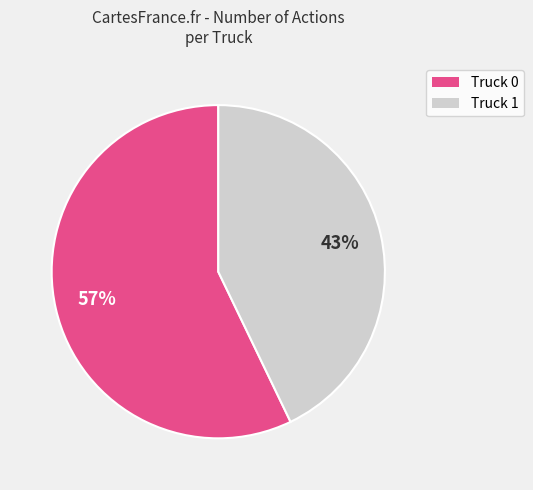

Which has a higher value, Truck 1 or Truck 0?

Truck 0